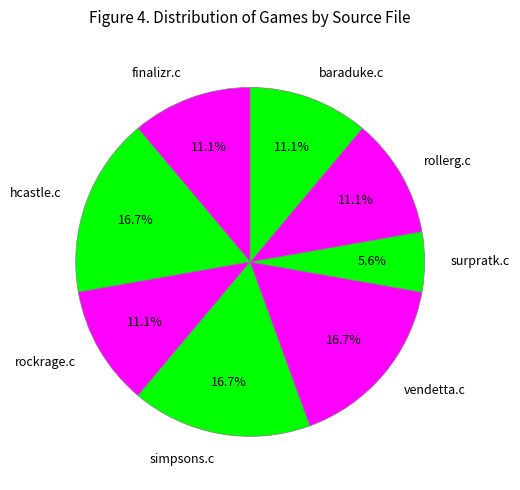

Count the number of slices in the pie.

8